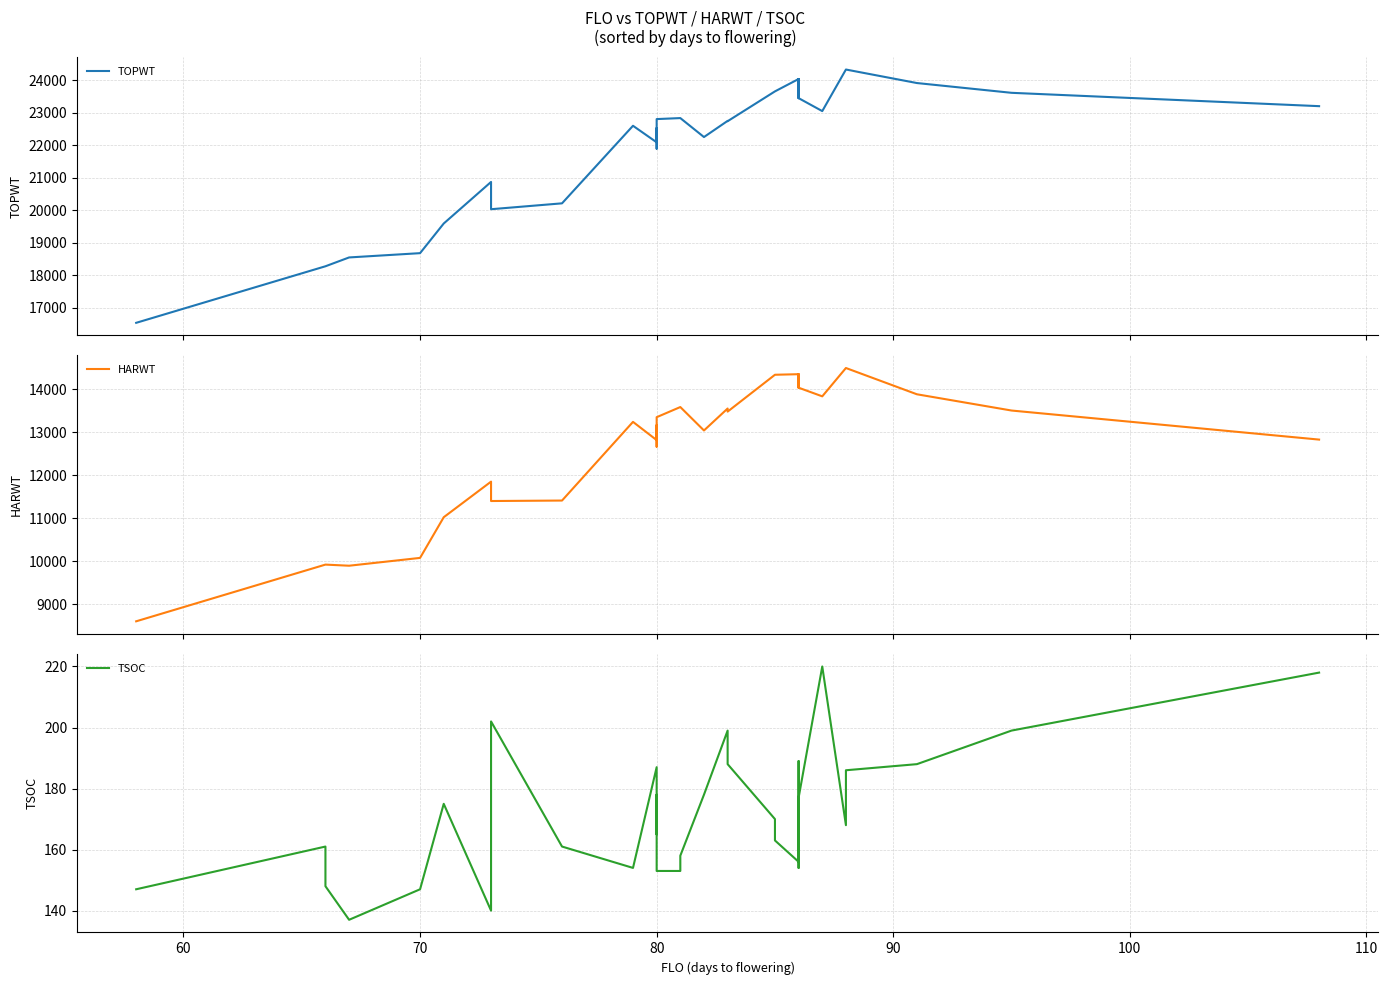

True or false: TOPWT has a value of 9464 at 80.

False